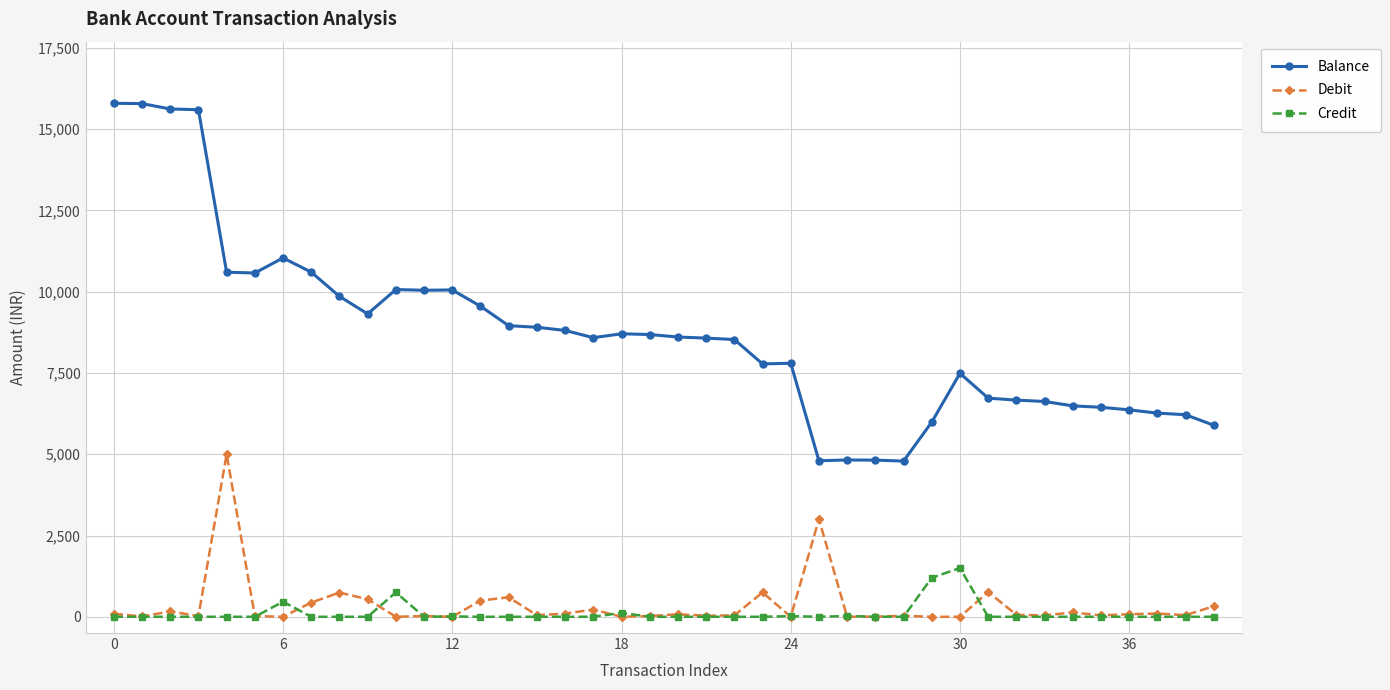

What is the sum of all Balance values?

348884.2